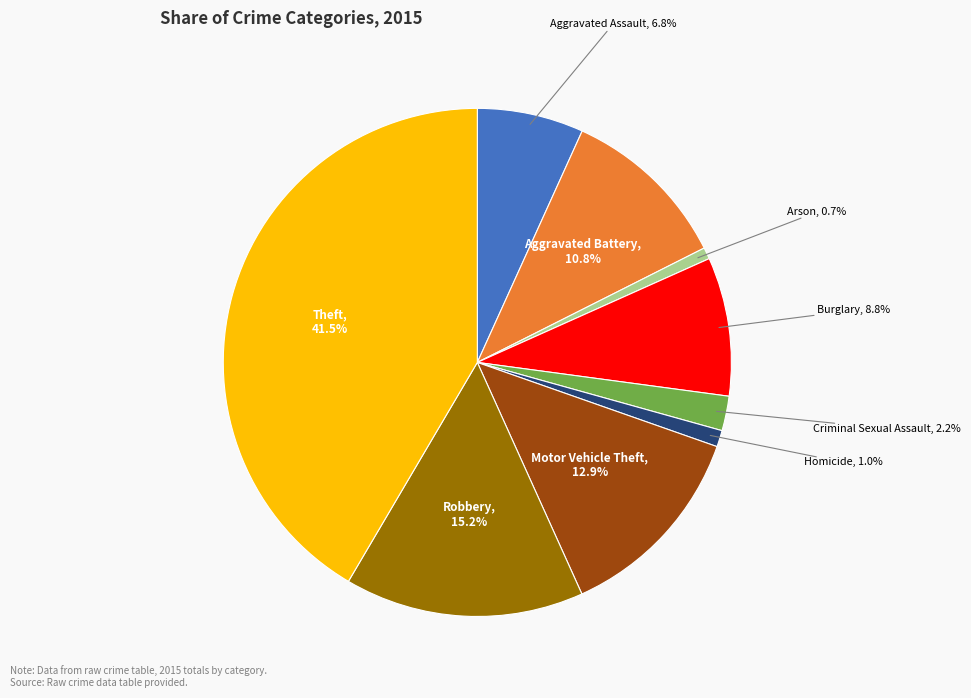

Does any single category account for the majority?

No